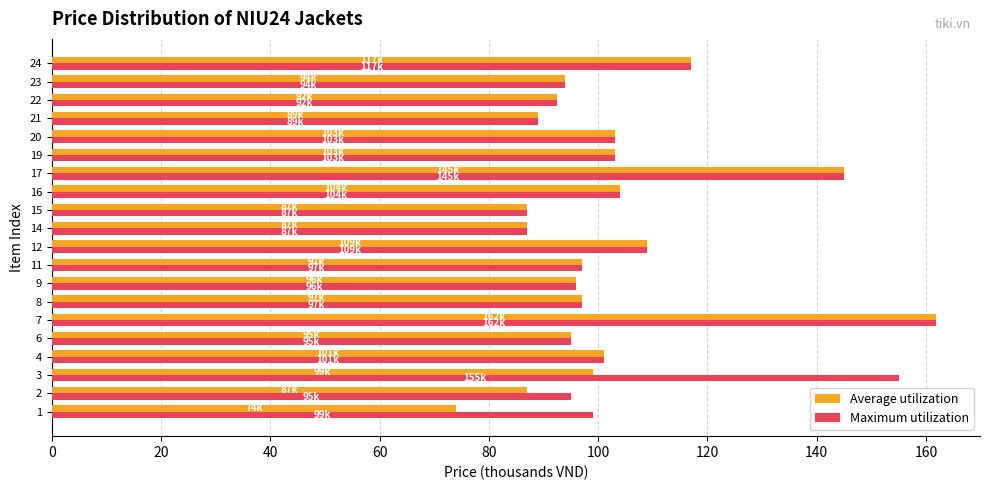

What is the total value across all series at 15?

174.0